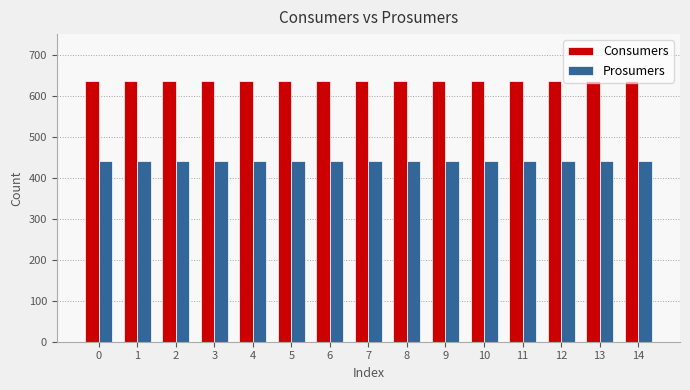

What are all the series names shown in the legend?

Consumers, Prosumers